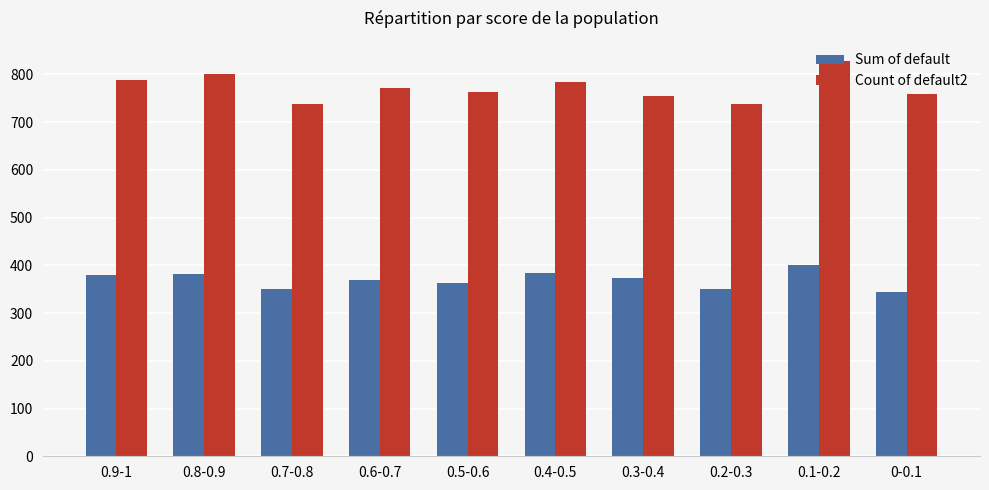

Rank the series by their average value, from lowest to highest.

Sum of default, Count of default2